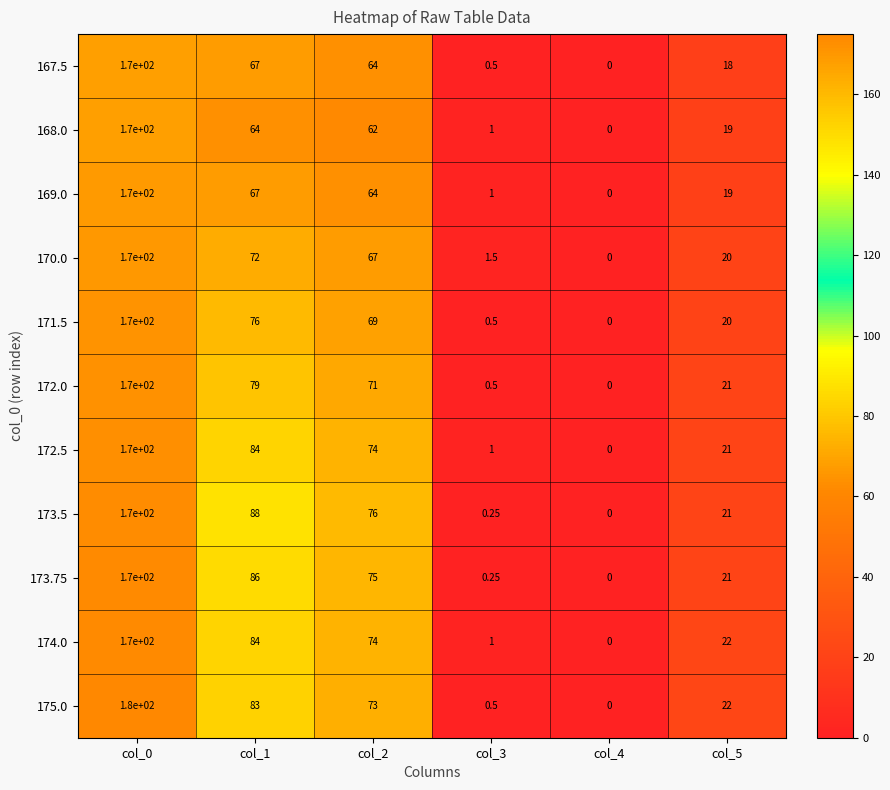

Is the value of 172.5 at col_2 greater than the value of 175.0 at col_3?

Yes